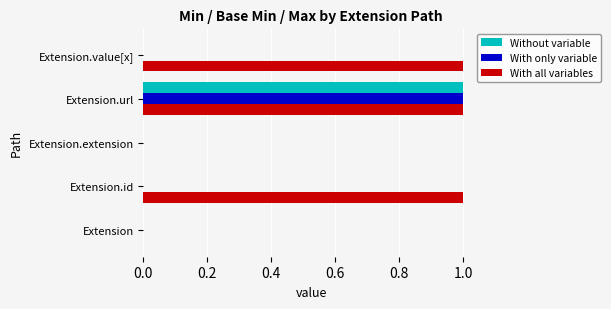

The value of Without variable at Extension.url is 0. True or false?

False